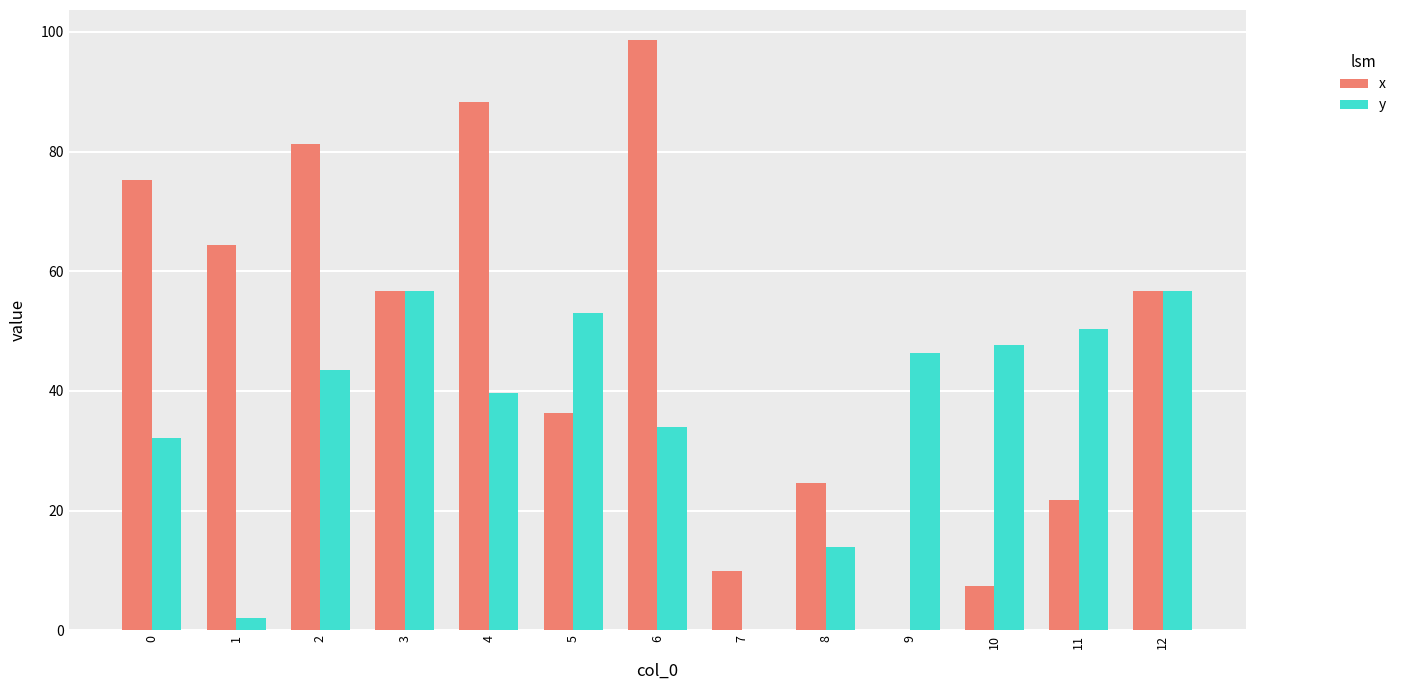

Reading left to right, extract all data points from this chart.

x: 0=75.2	1=64.3	2=81.3	3=56.7	4=88.3	5=36.3	6=98.7	7=9.8	8=24.7	9=0.0	10=7.3	11=21.8	12=56.7
y: 0=32.2	1=2.1	2=43.5	3=56.7	4=39.7	5=53.0	6=34.0	7=0.0	8=13.9	9=46.4	10=47.7	11=50.3	12=56.7